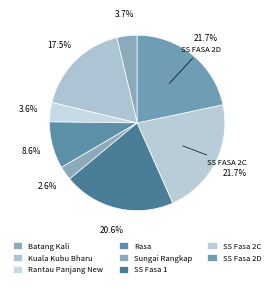

How many slices are in this pie chart?

8